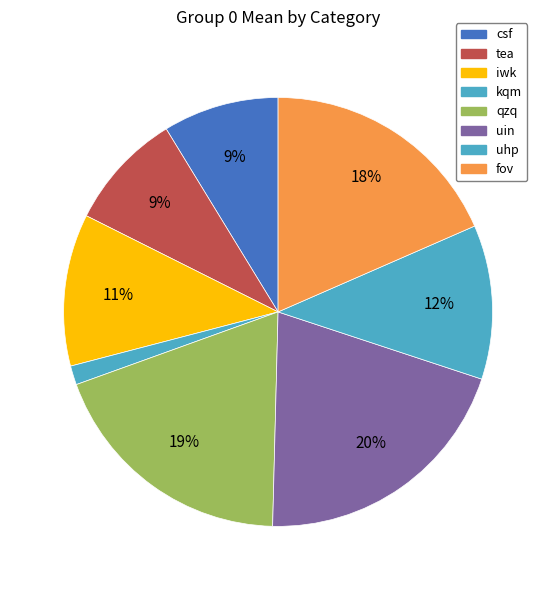

Does any single category account for the majority?

No